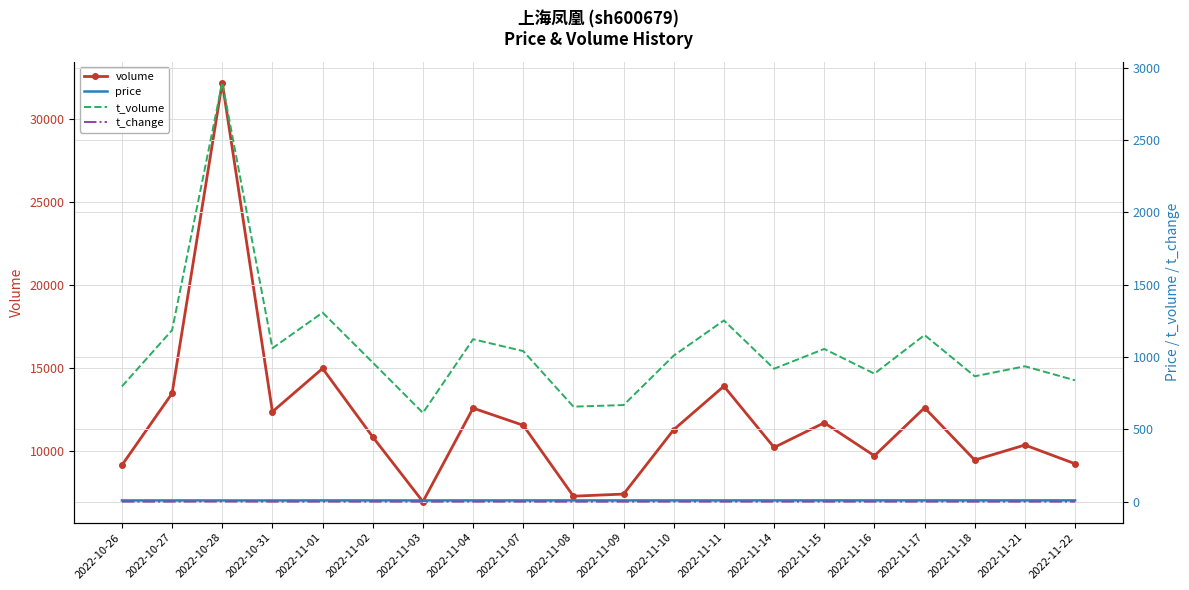

True or false: t_volume and volume cross at least once.

False